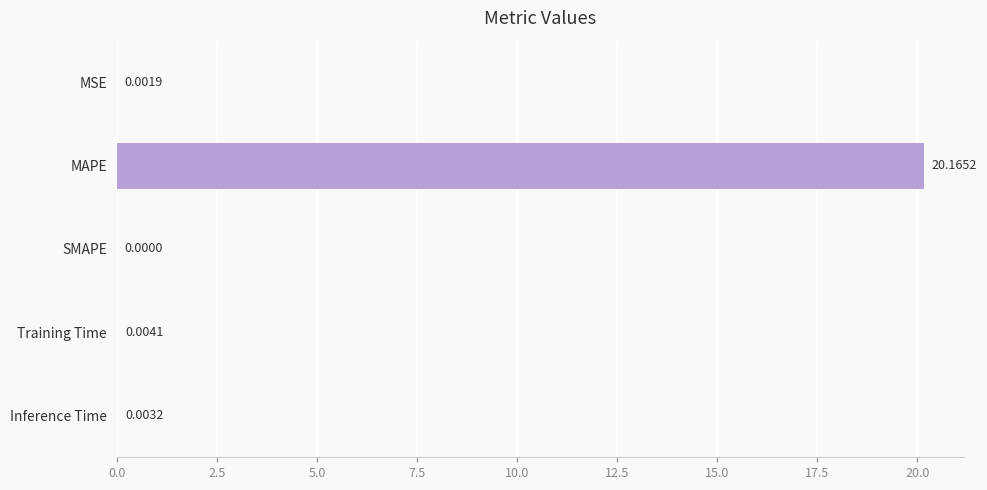

Which label corresponds to the largest value in the chart?

MAPE